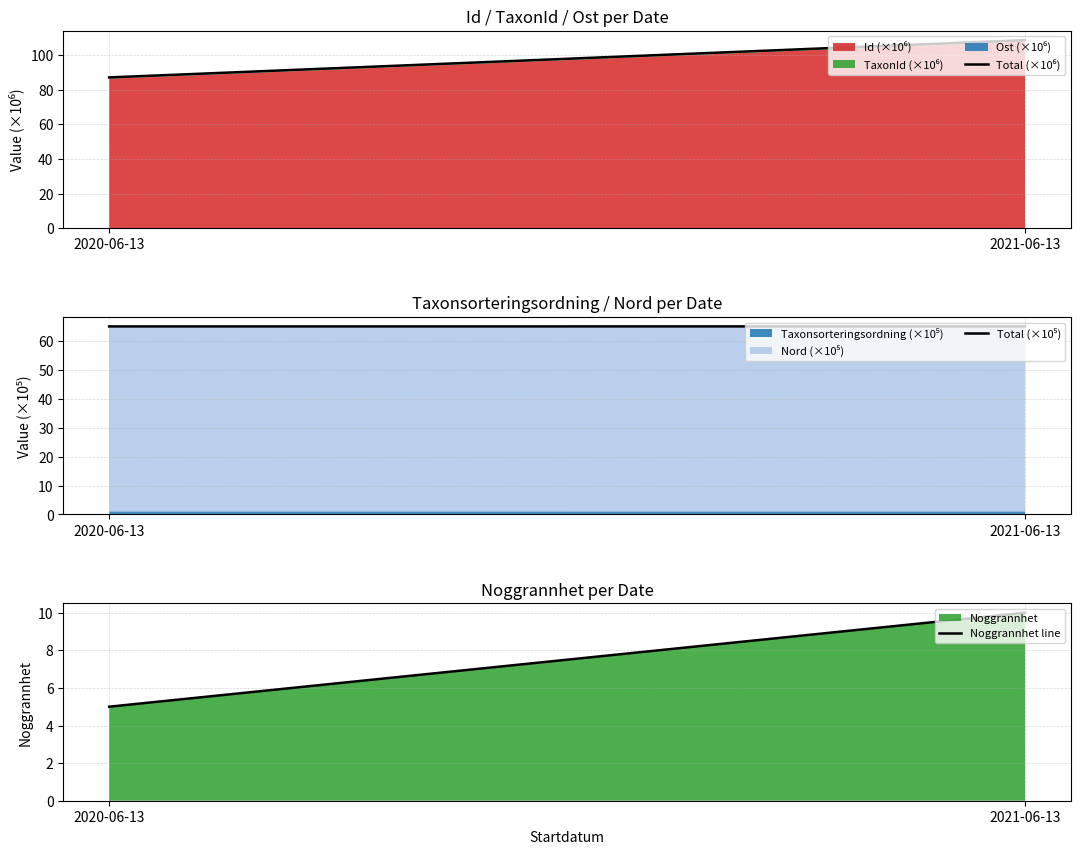

Which series has the largest total across all categories?

Total (×10⁶)